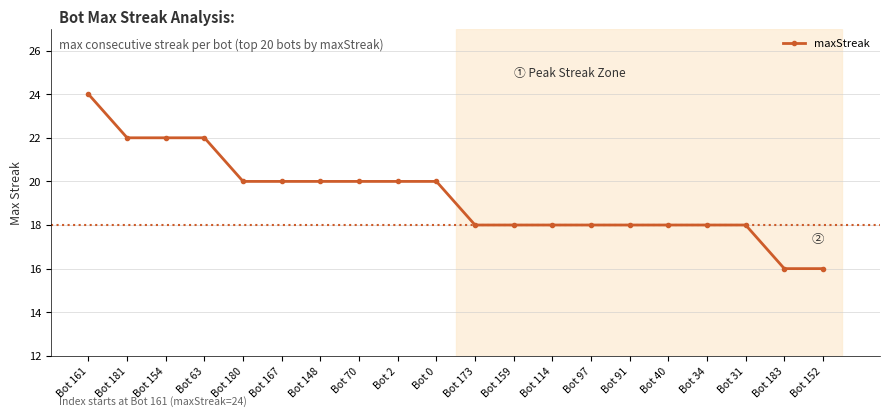

What is the smallest value displayed?

16